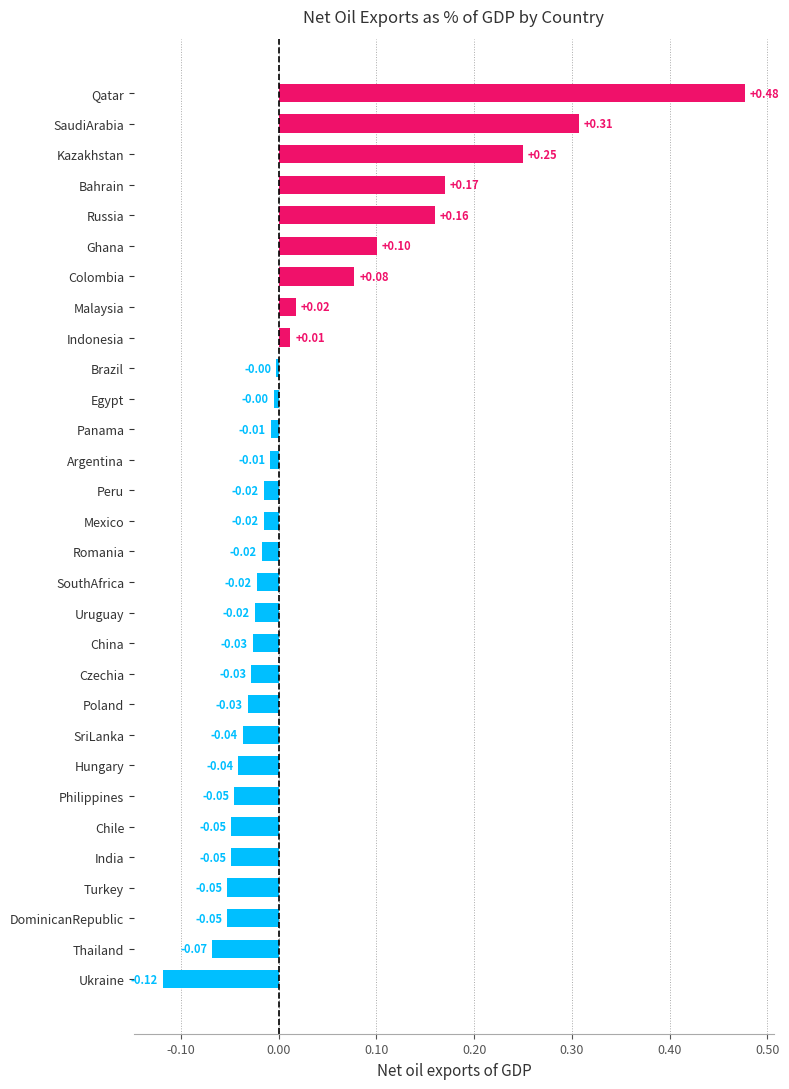

Which category has the lowest value across all series?

Ukraine